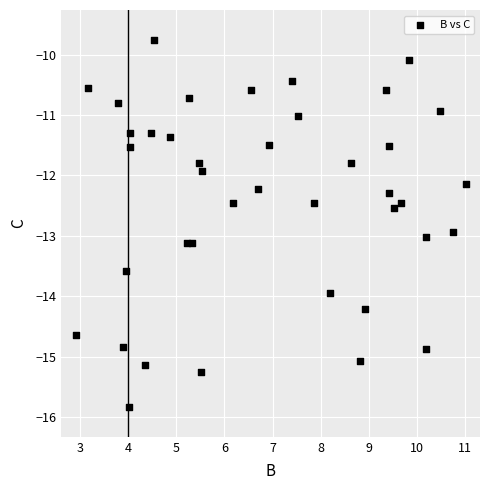

What is the range of Y values (max minus min)?

6.1